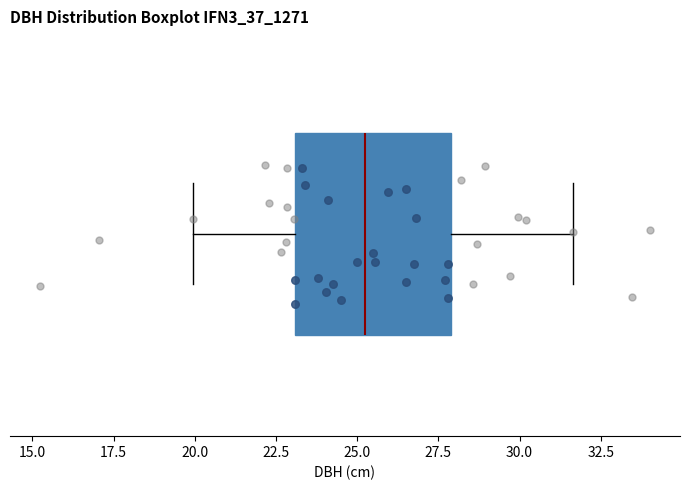

Where is the left edge of the box on the x-axis? The values are not printed on the chart, so give them approximately, as read against the axis.

23.0